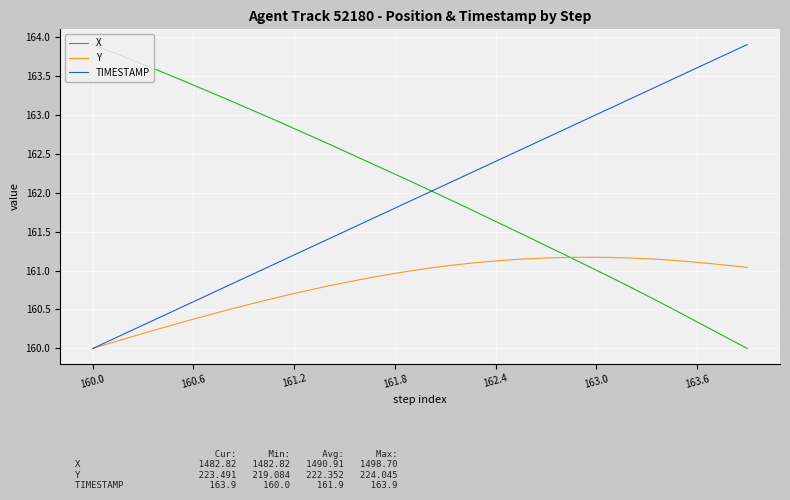

What is the lowest value of the TIMESTAMP series?

160.0